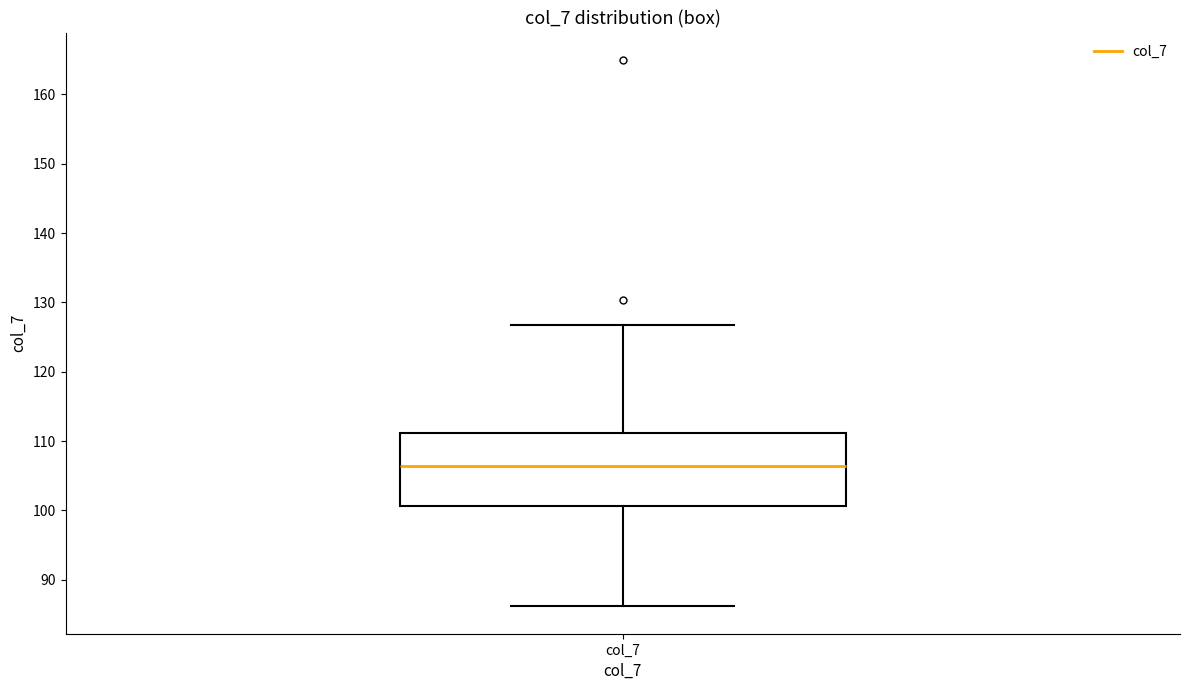

Read this box plot against the y-axis: the position of the median line, the range covered by the box, and the ends of both whiskers. The values are not printed on the chart, so give them approximately, as read against the axis.

median 106, box 101 to 111, whiskers 86 to 127